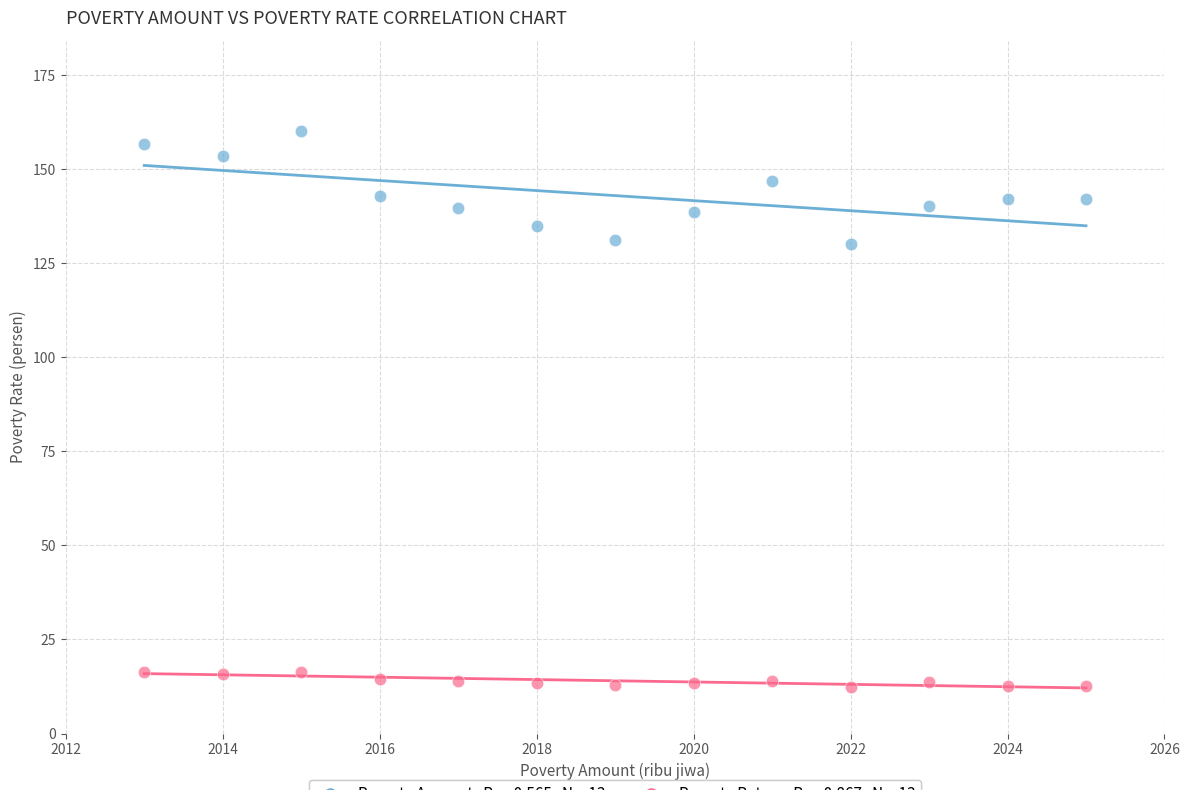

Across all data points, what is the range of X values (max minus min)?

12.0